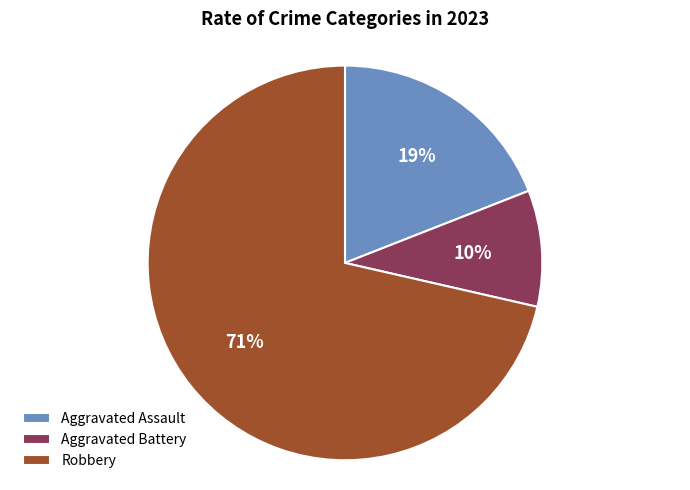

To the nearest percent, what is the combined percentage of Aggravated Assault and Robbery?

90%